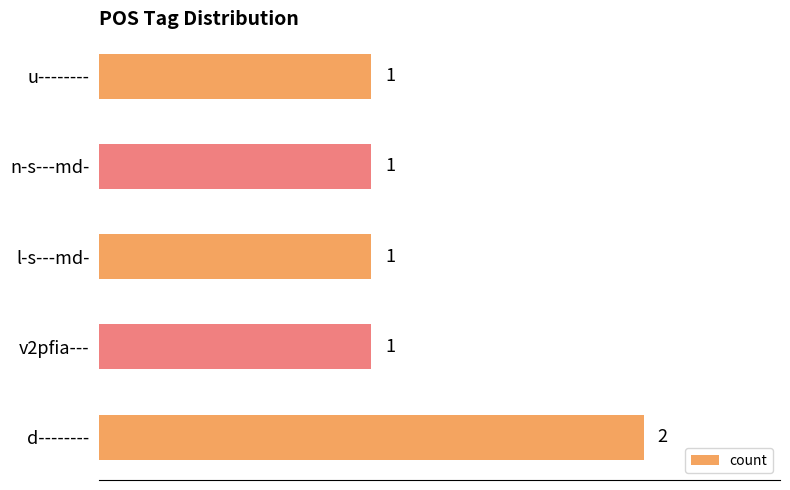

How many values are between 1 and 2?

5